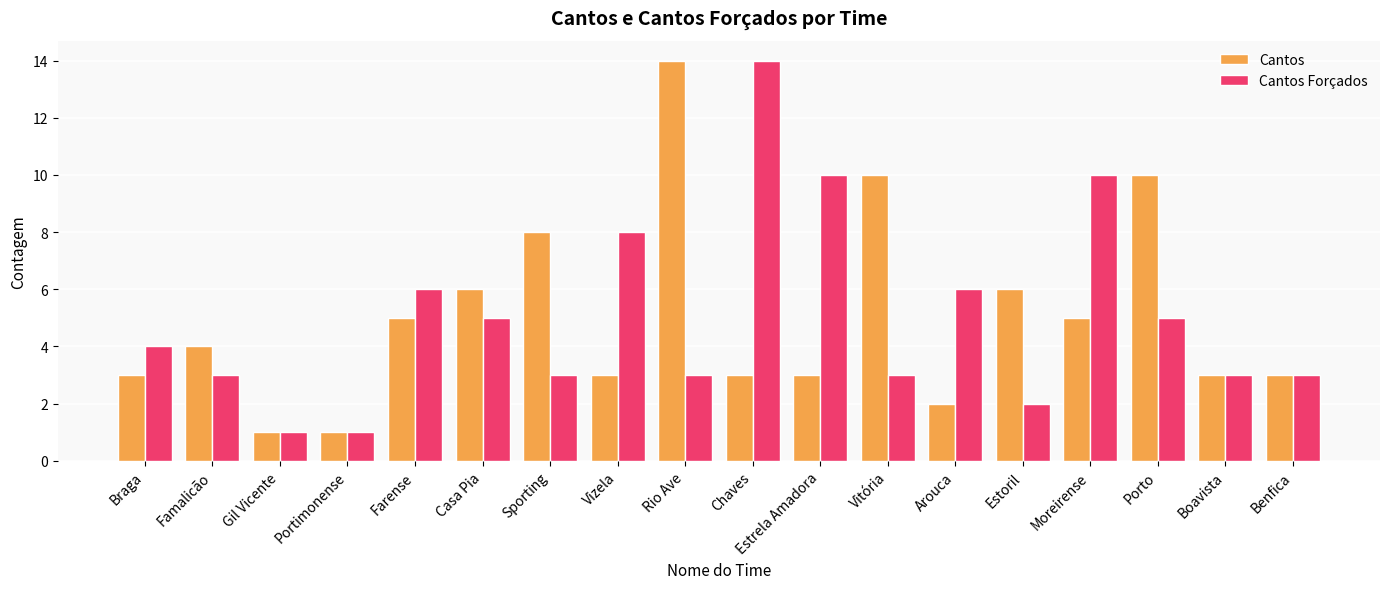

What is the difference between the Cantos Forçados values at Moreirense and Arouca?

4